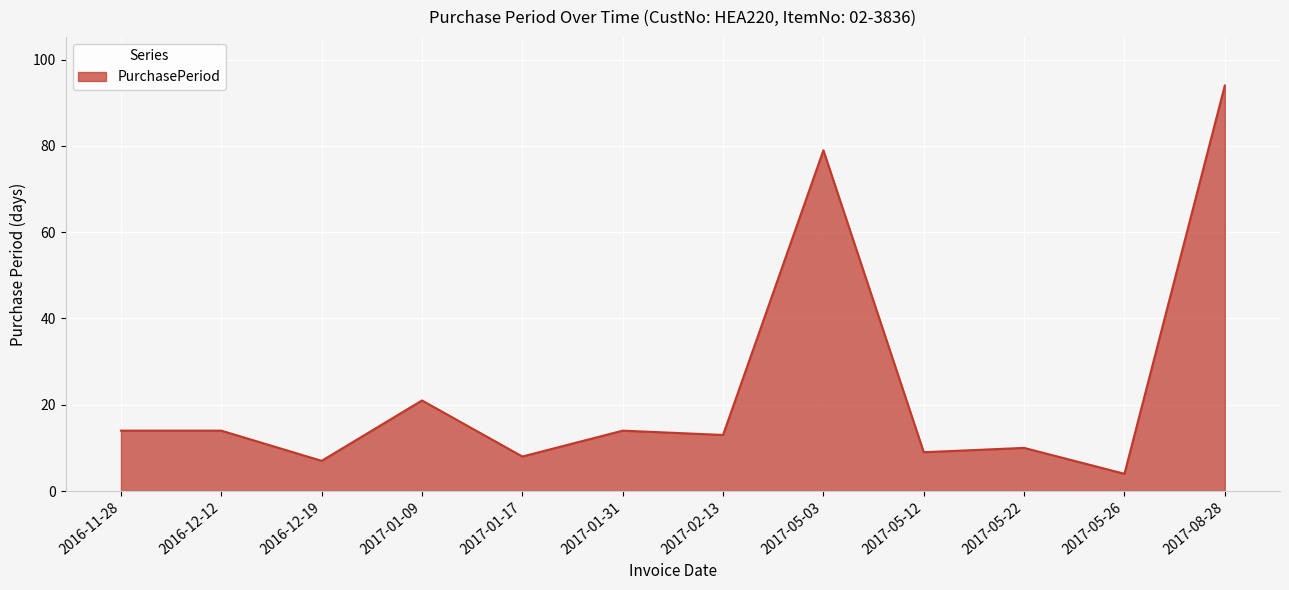

What is the average value?

24